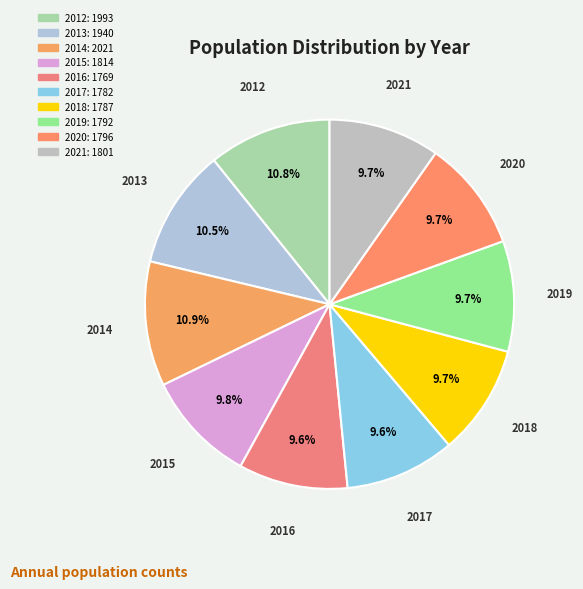

What portion of the pie excludes 2016?

90.4%